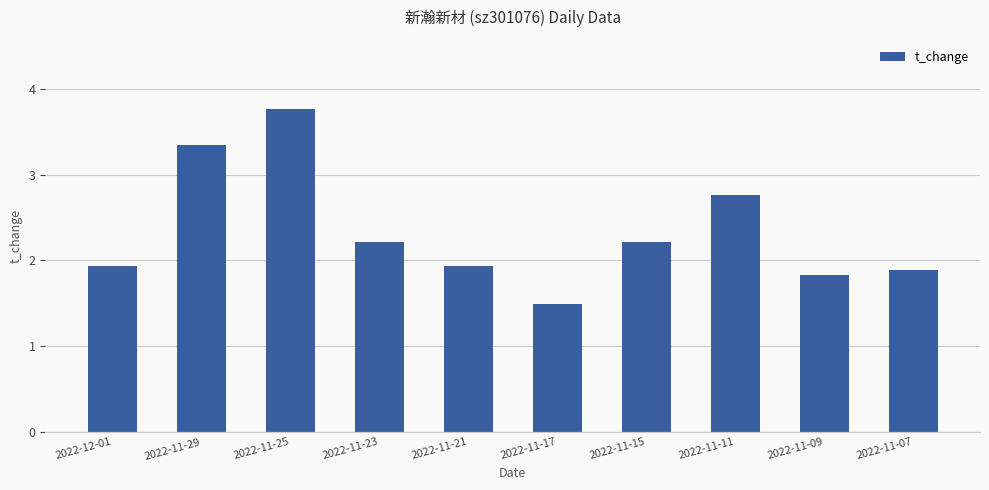

The chart shows a value of 2.6 at 2022-11-07. True or false?

False